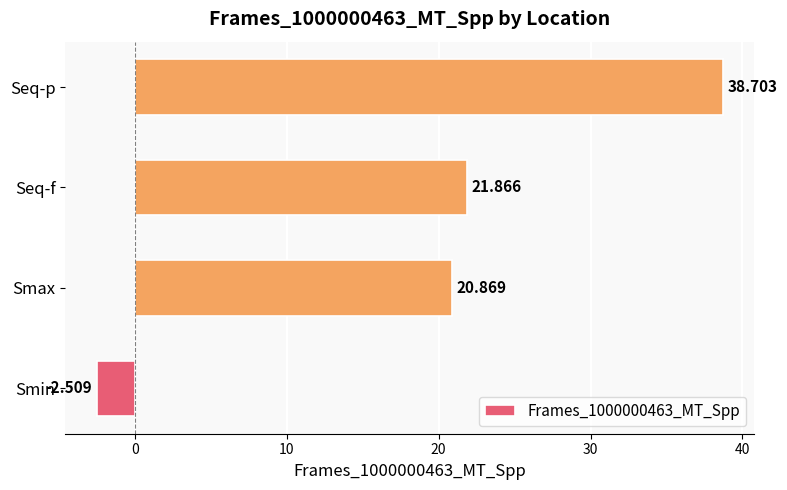

At which label is the value closest to 18?

Smax